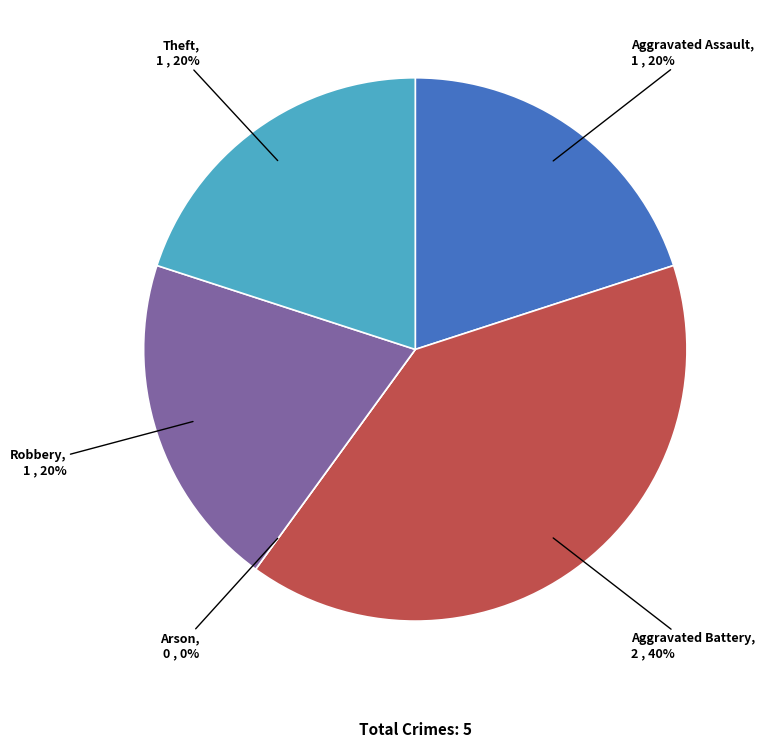

Between Theft and Robbery, which is larger?

Theft